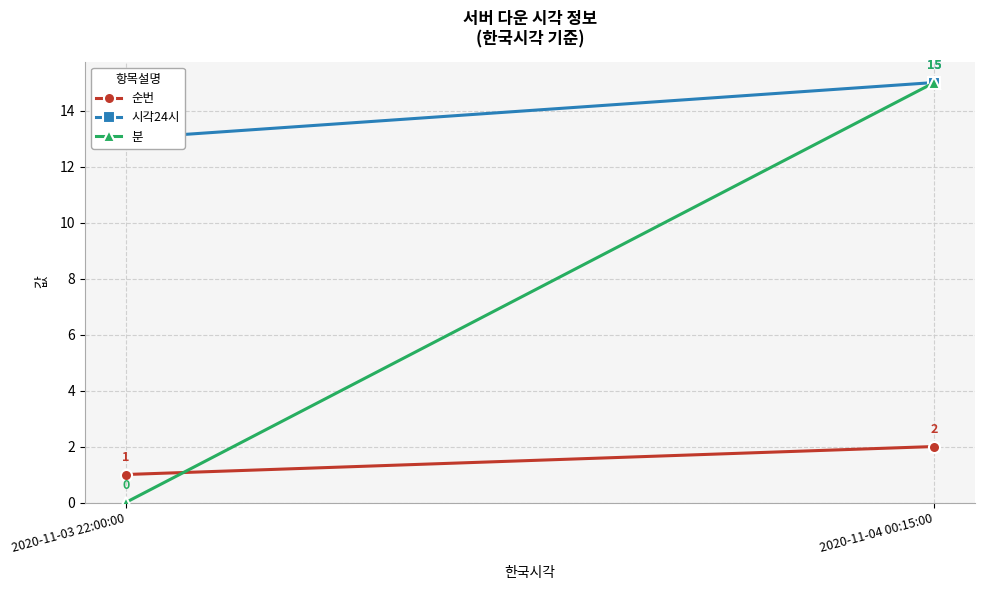

Which series has the largest total across all categories?

시각24시